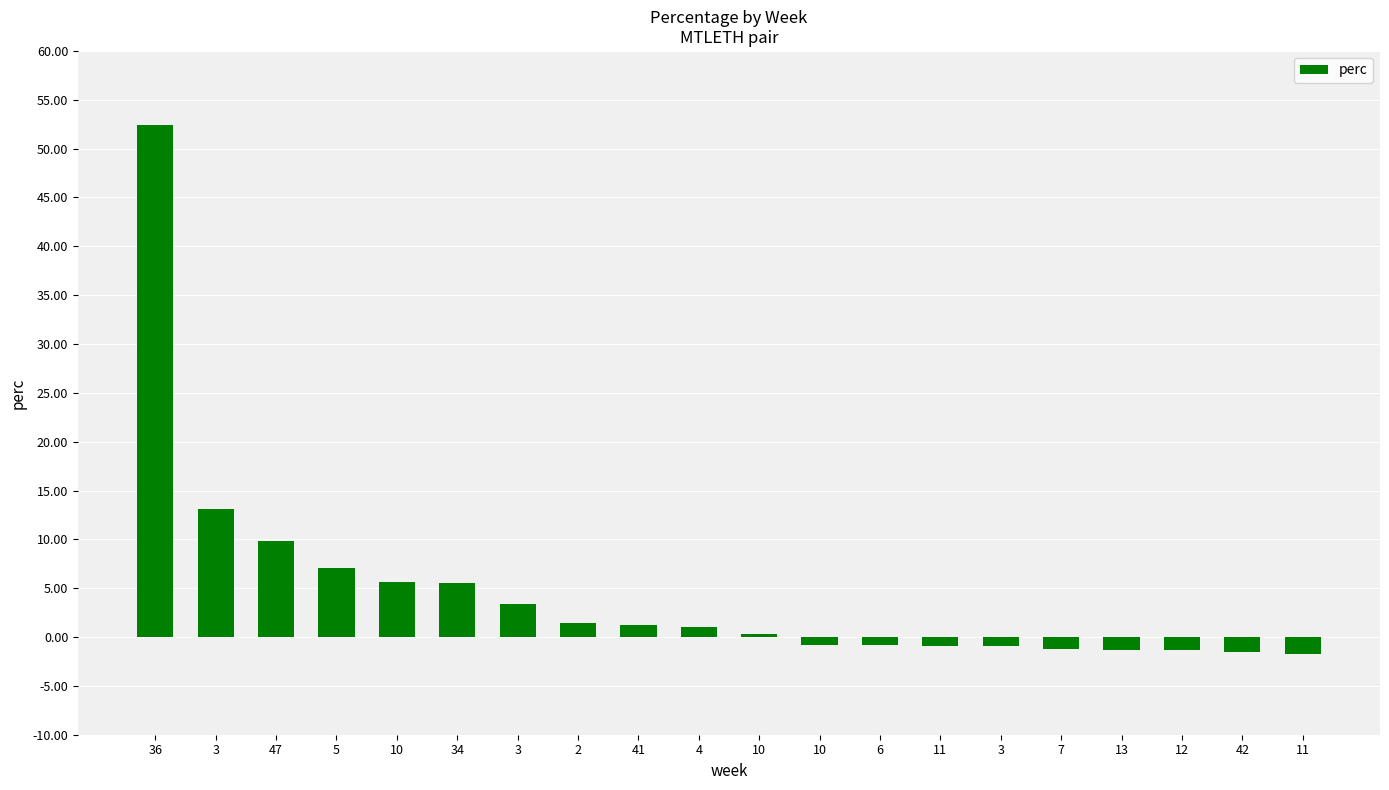

Reading left to right, transcribe all the data shown in this chart.

36=52.4	3=13.1	47=9.8	5=7.1	10=5.6	34=5.6	3=3.4	2=1.4	41=1.2	4=1.0	10=0.3	10=-0.8	6=-0.9	11=-0.9	3=-0.9	7=-1.2	13=-1.3	12=-1.3	42=-1.6	11=-1.8